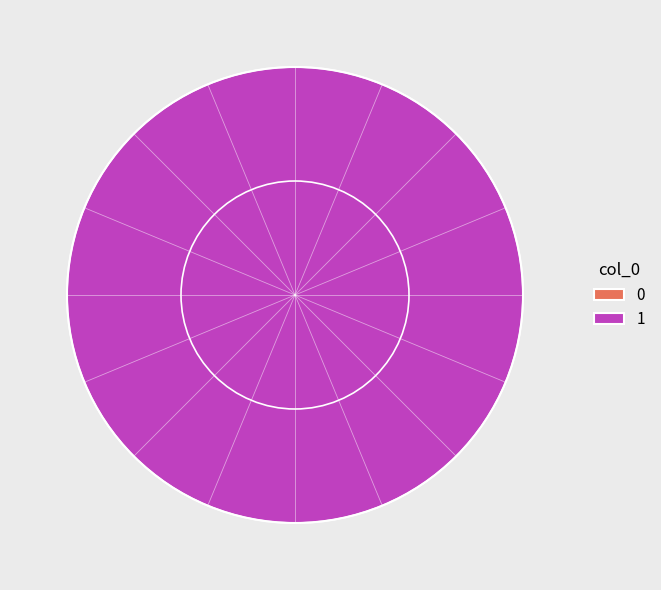

Rank the categories by value from lowest to highest.

0, 1